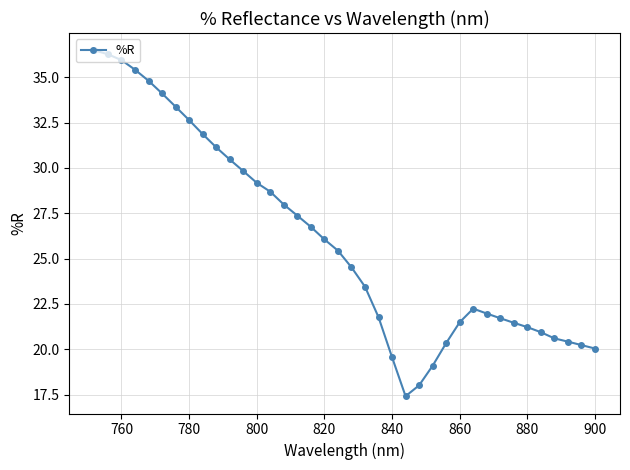

Read the value at 780.

32.6